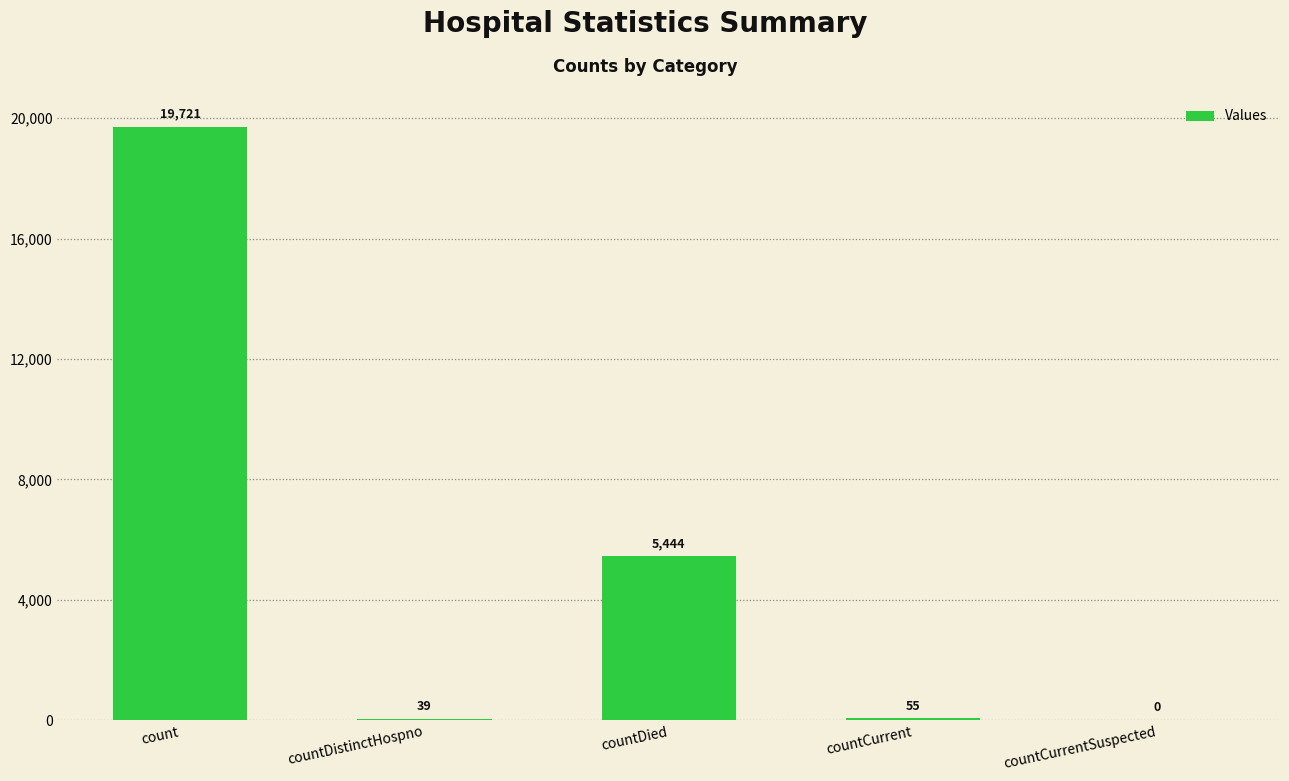

Are the bars horizontal?

No